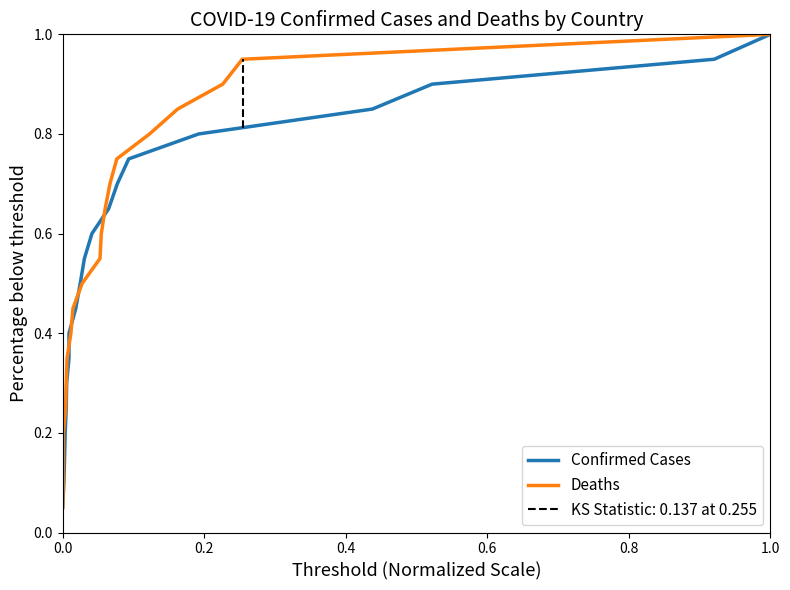

How many data points does each series have?

20